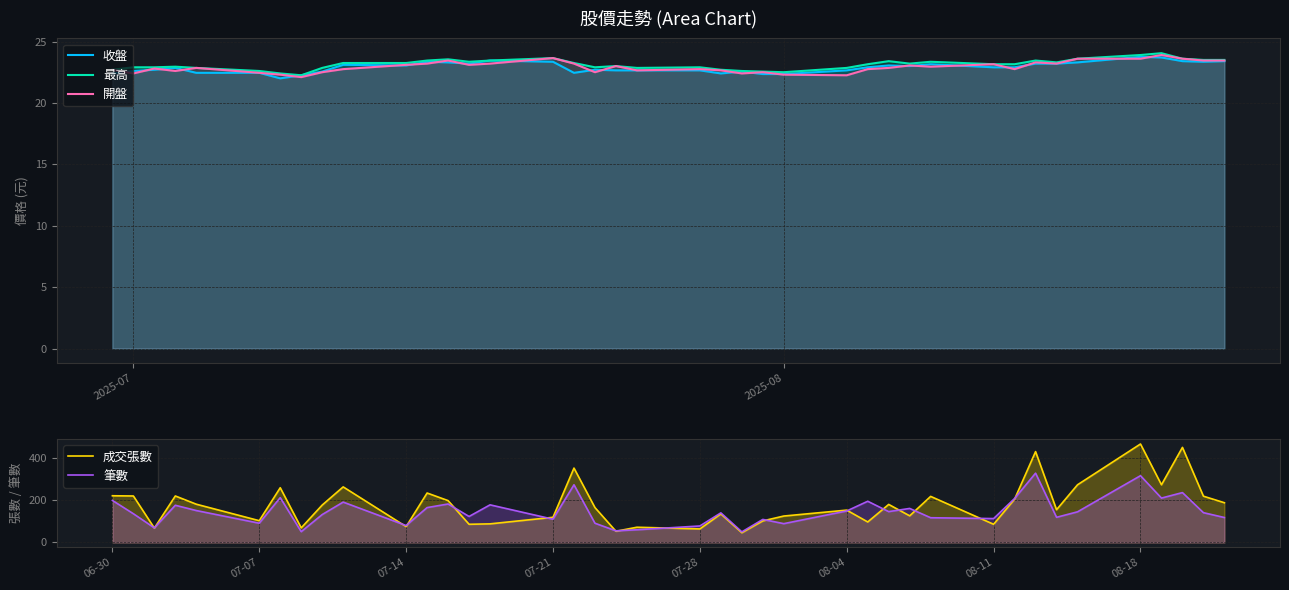

How many interior local valleys does the 開盤 series have?

11